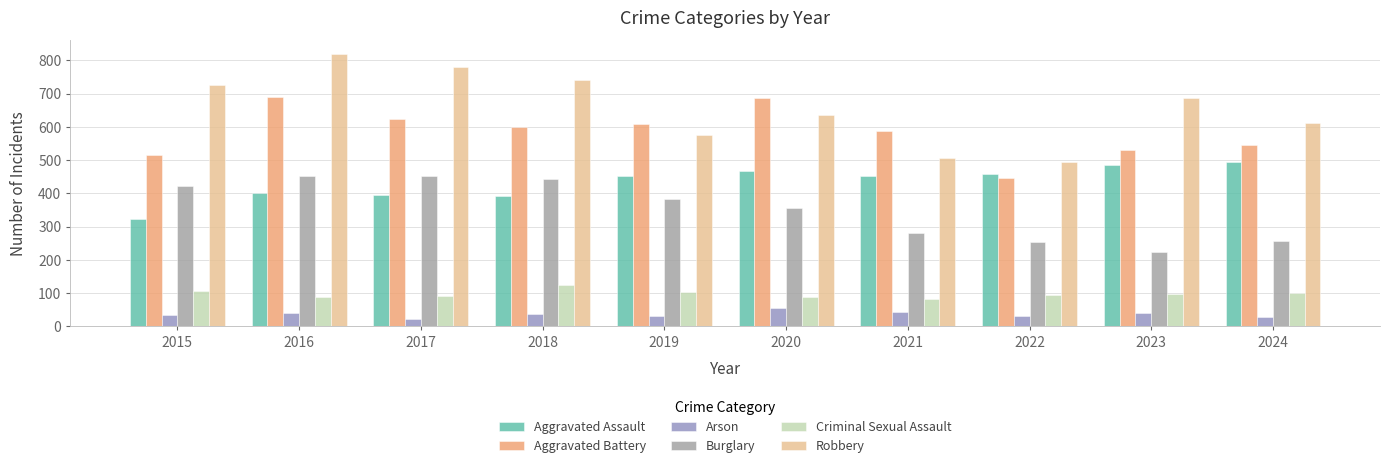

Does the chart contain any negative values?

No